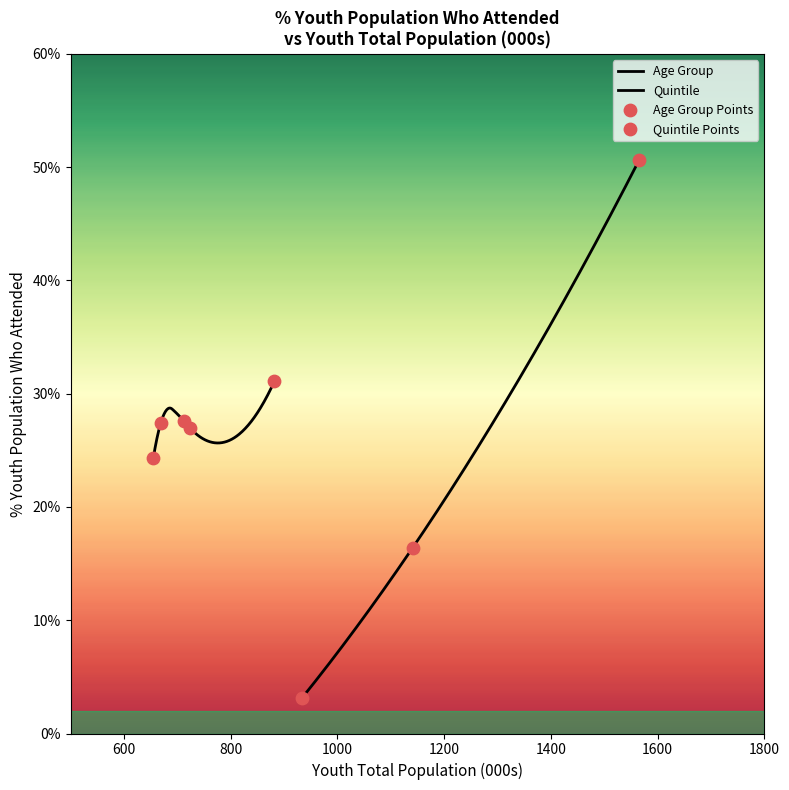

What is the change in value from 16-20 to 21-25?

-34.2